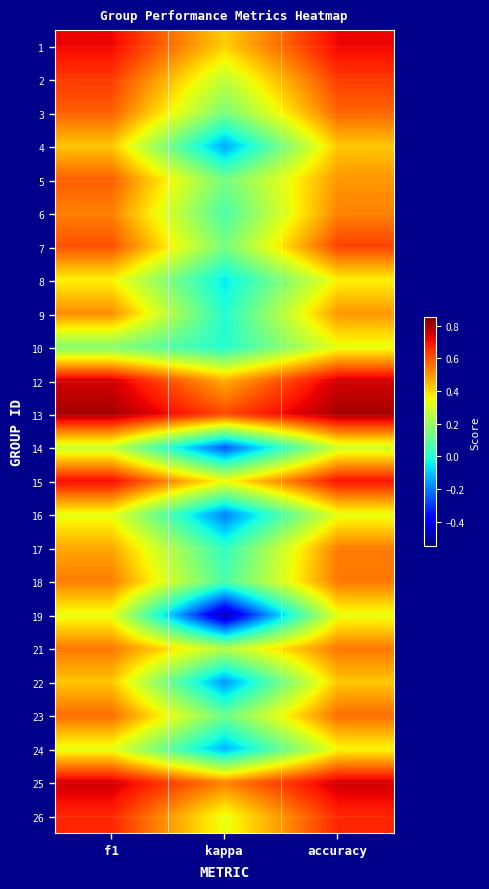

Between f1 and accuracy, which is larger?

f1